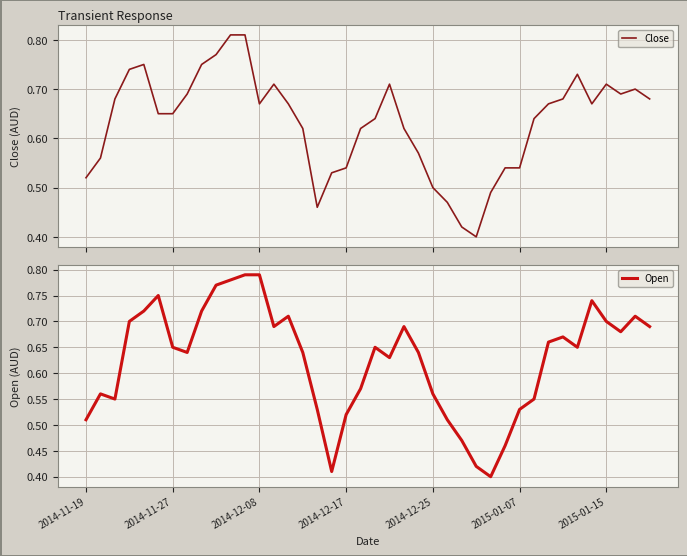

What is the average value of the Close series?

0.6